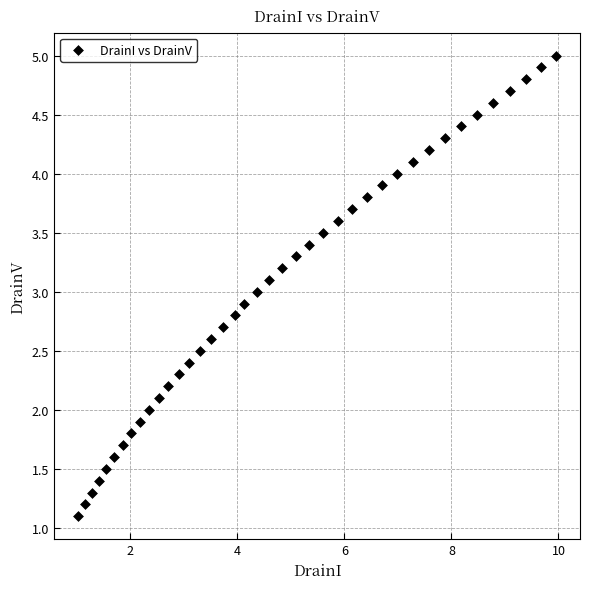

What is the range of X values (max minus min)?

8.9